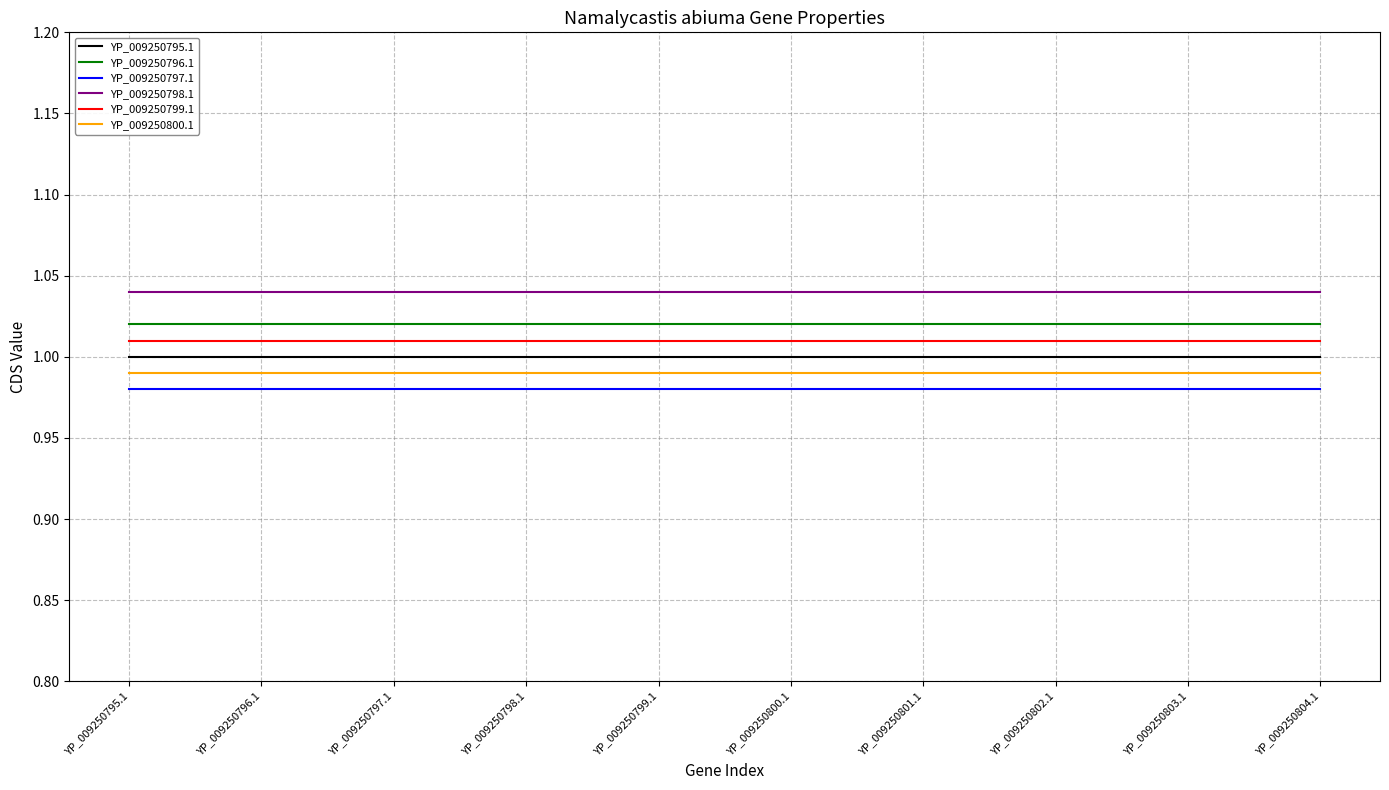

Is it true that YP_009250795.1 equals 1.0 at YP_009250804.1?

True